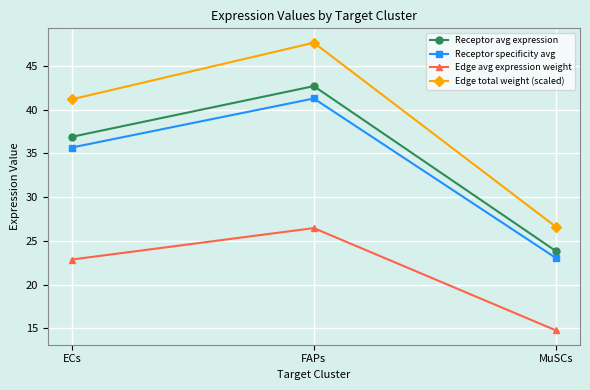

At which label does Receptor avg expression reach its minimum?

MuSCs